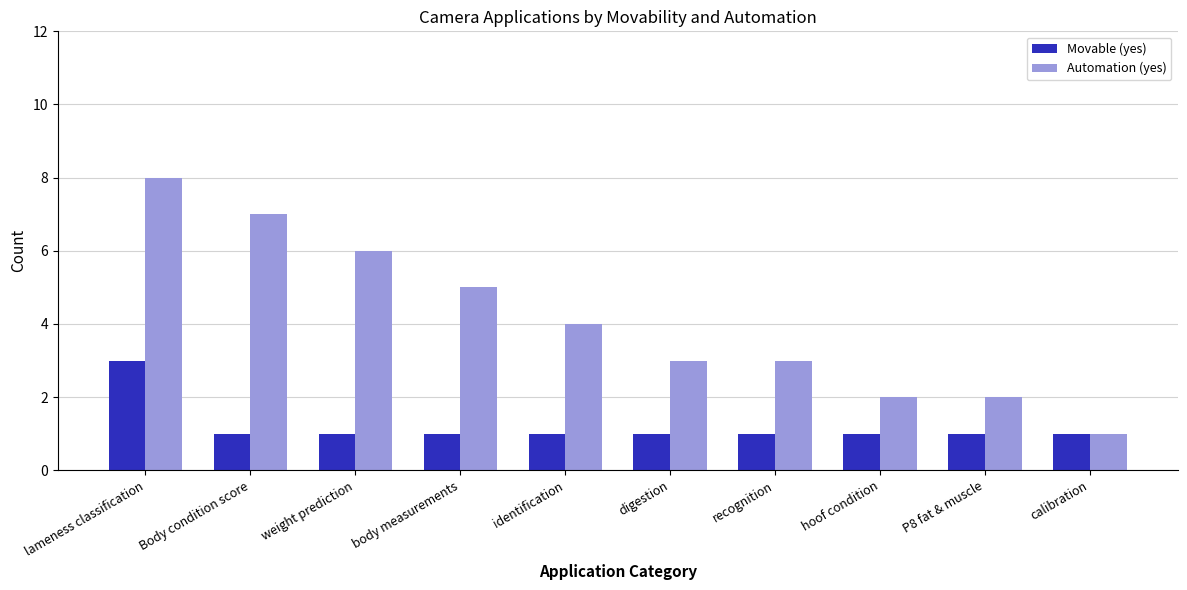

How many bars are there in total?

20